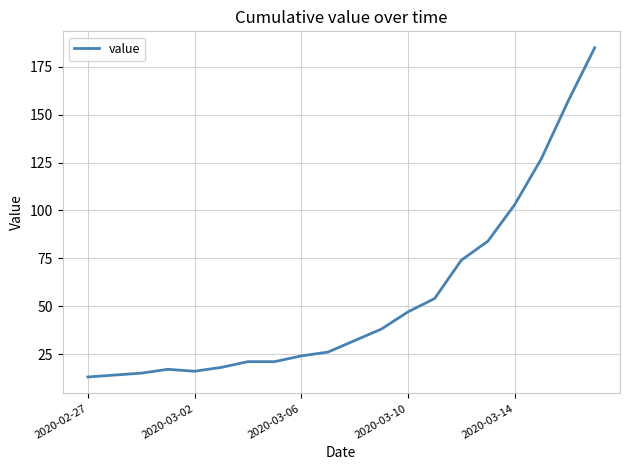

What is the difference between the maximum and minimum values?

172